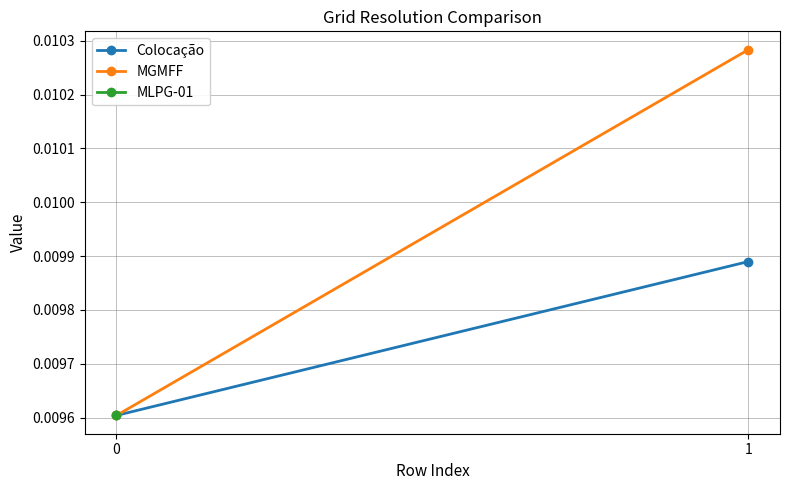

At how many categories does at least one series exceed 0?

2